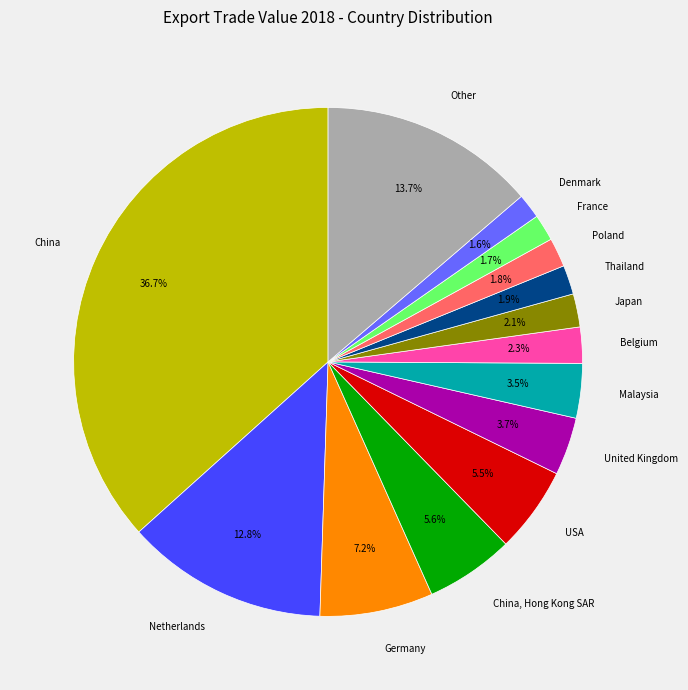

What percentage do Malaysia and China, Hong Kong SAR together represent?

9.1%